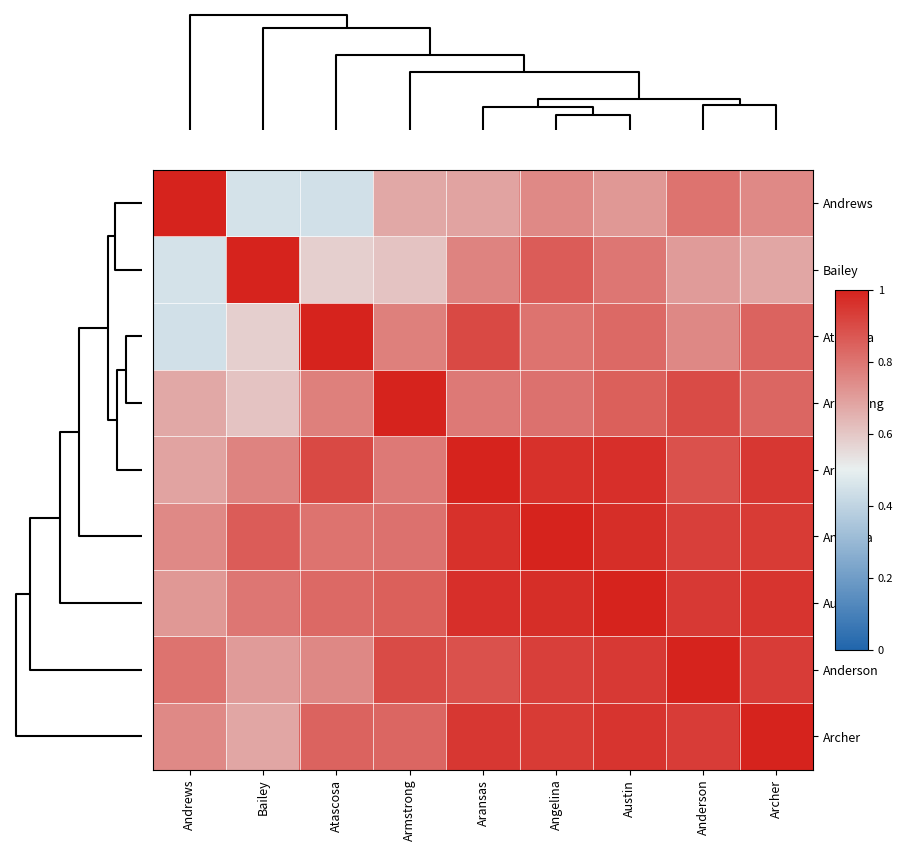

Rank the series by their maximum value, from lowest to highest.

Angelina, Andrews, Atascosa, Armstrong, Austin, Bailey, Aransas, Anderson, Archer